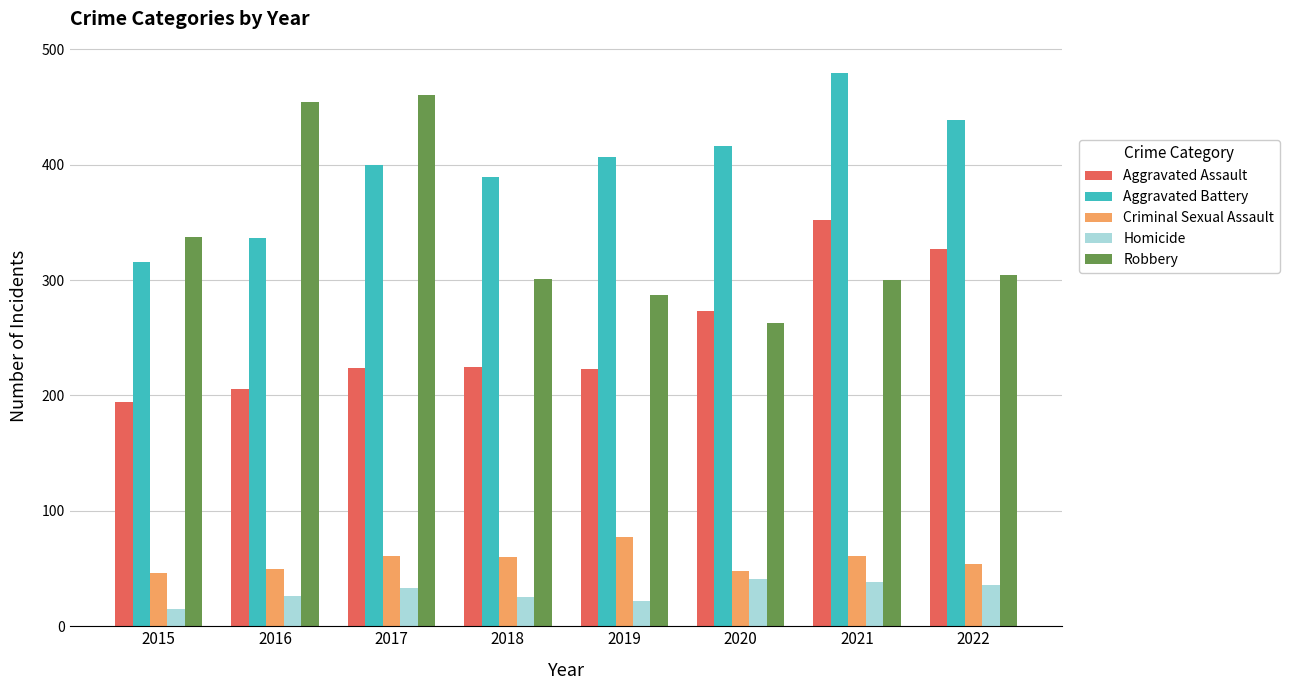

What value does the Robbery series have at 2020?

263